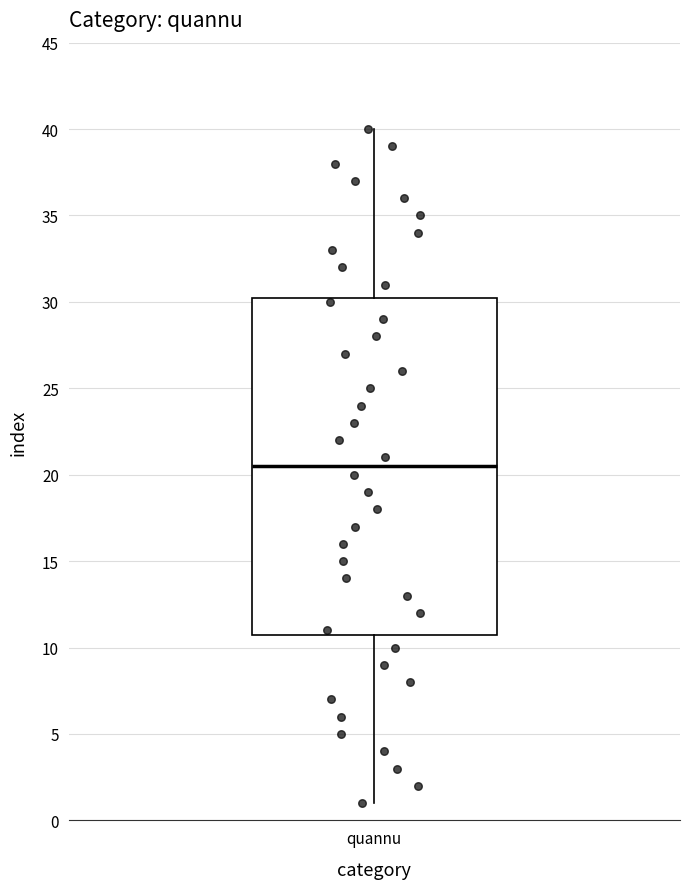

Read this box plot against the y-axis: the position of the median line, the range covered by the box, and the ends of both whiskers. The values are not printed on the chart, so give them approximately, as read against the axis.

median 20.5, box 11.0 to 30.5, whiskers 1.0 to 40.0